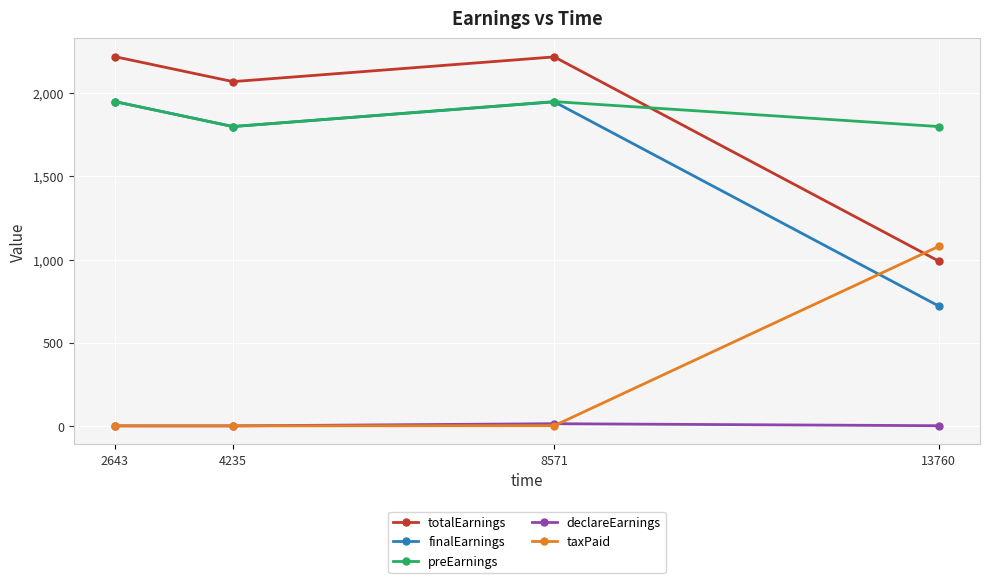

After their last crossing, which series has the higher values: taxPaid or declareEarnings?

taxPaid